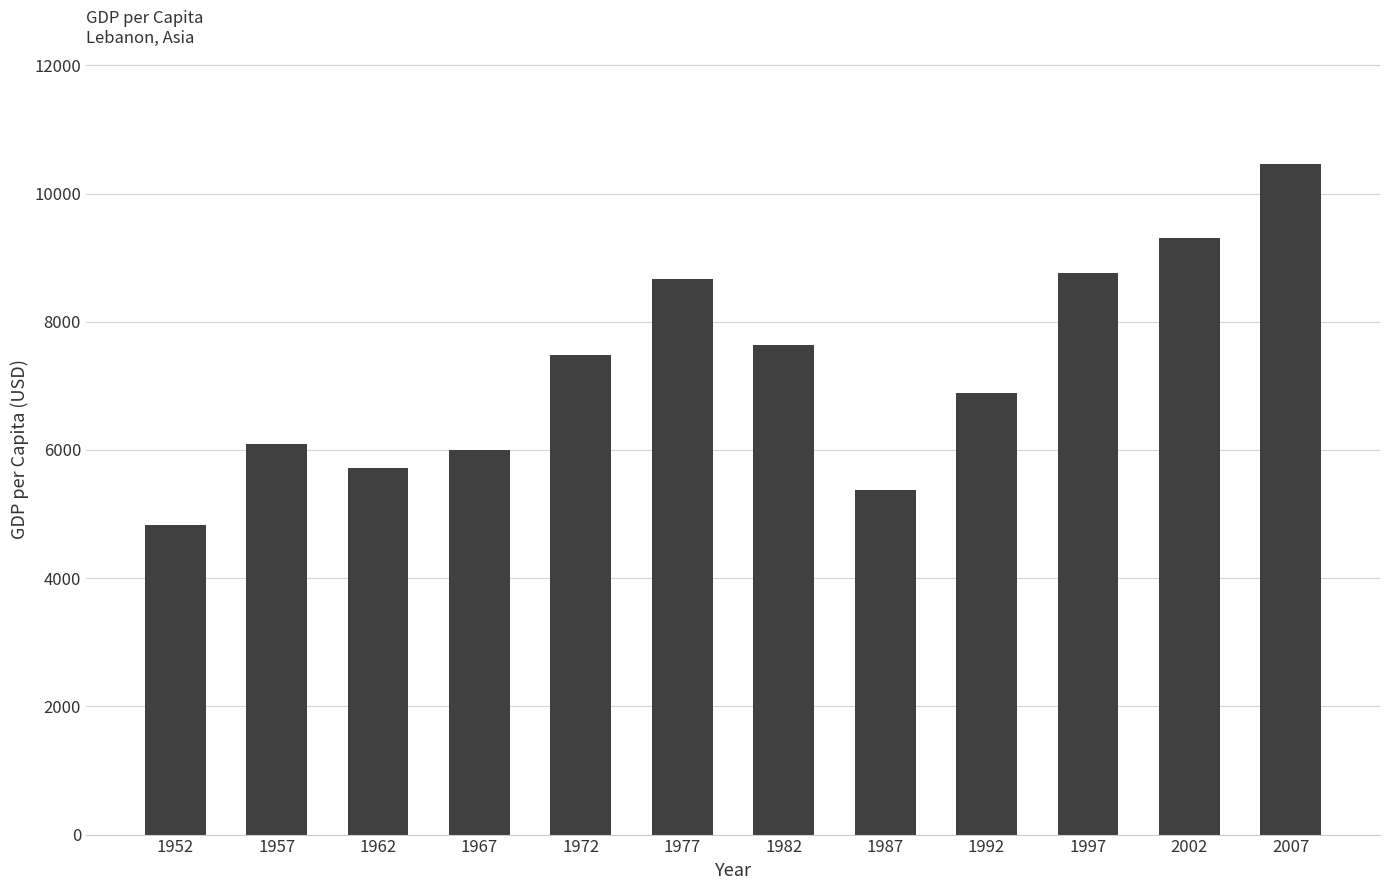

Reading left to right, extract all data points from this chart.

1952=4834.8	1957=6089.8	1962=5714.6	1967=6007.0	1972=7486.4	1977=8659.7	1982=7640.5	1987=5377.1	1992=6890.8	1997=8755.0	2002=9313.9	2007=10461.1